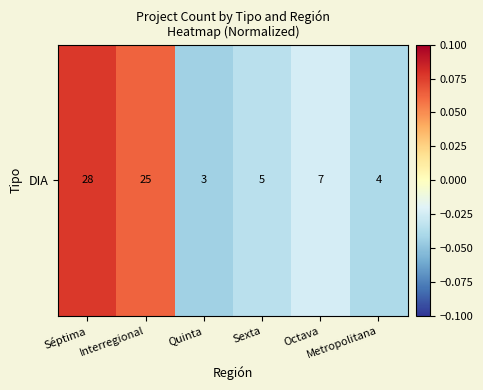

Where does the data first go above 0?

Séptima